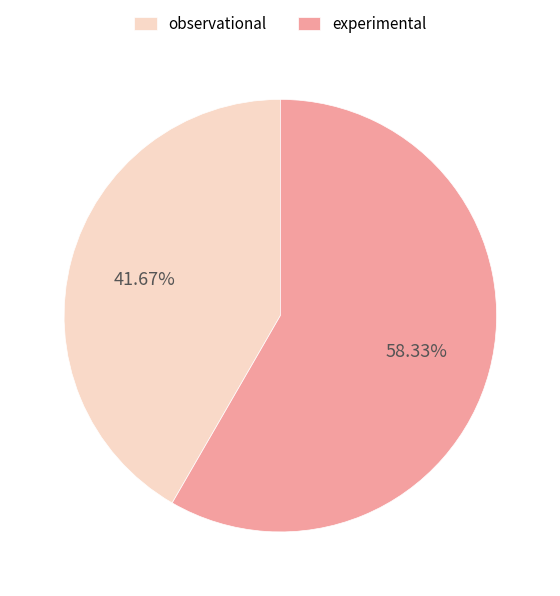

What portion of the pie excludes observational?

58.3%